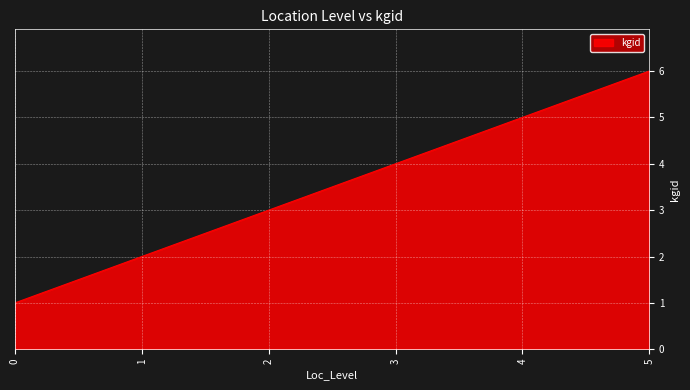

What is the sum of the values at 2 and 0?

4